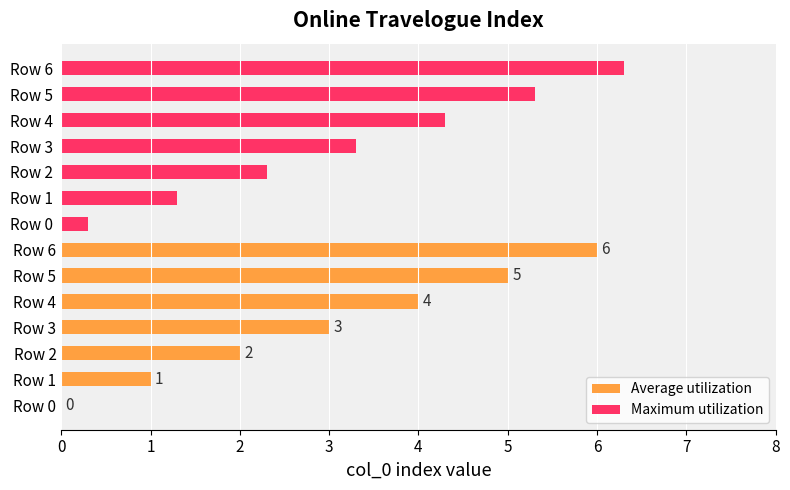

Count the number of data series in this chart.

2